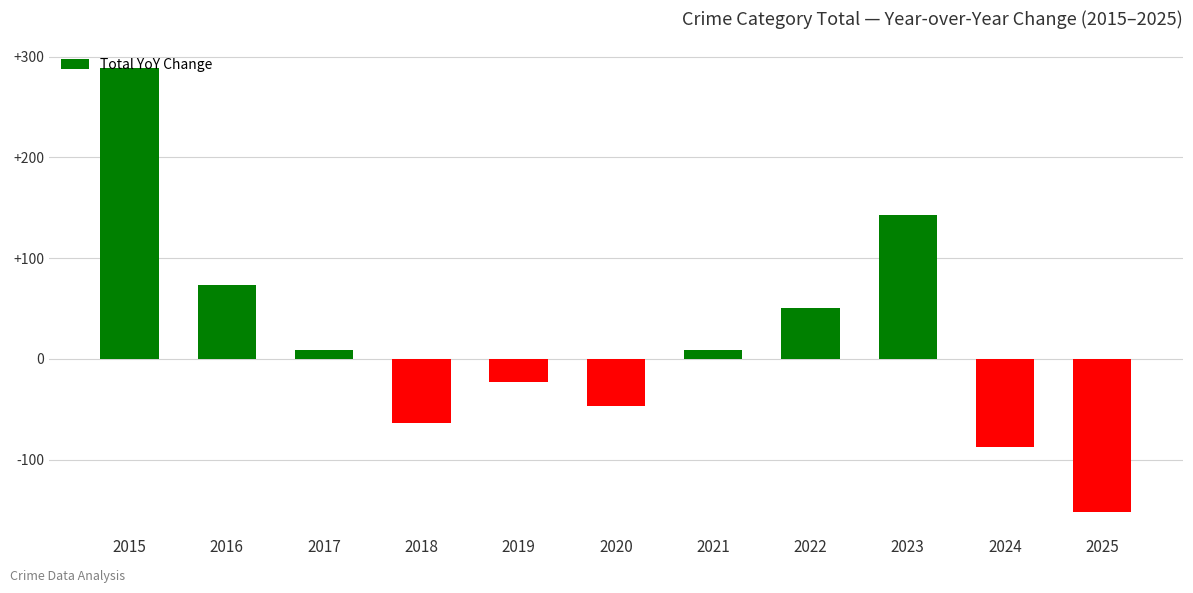

What is the sum of the values at 2016 and 2025?

-79